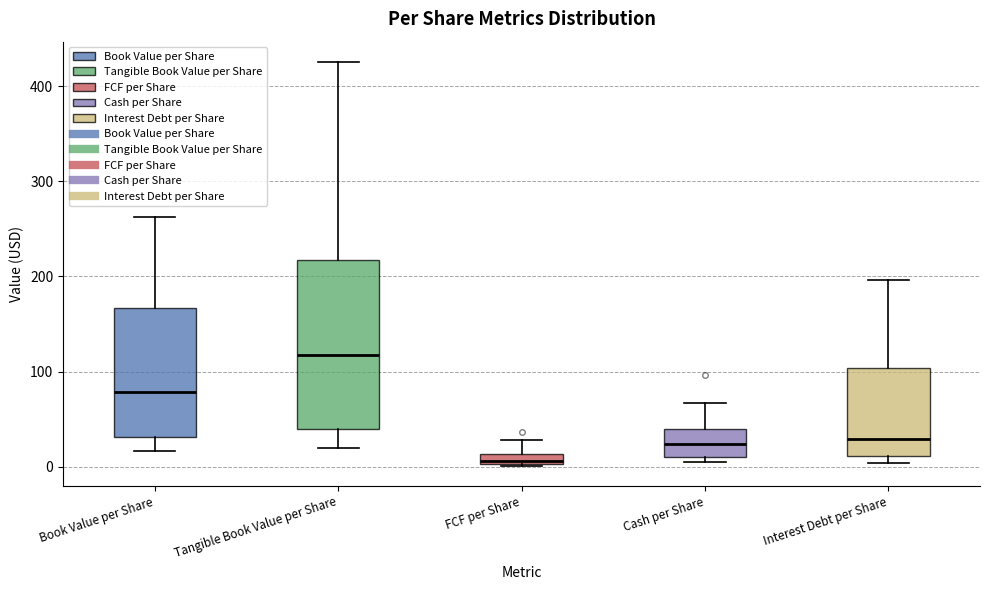

Where does the upper whisker of the box for Cash per Share end on the y-axis? The values are not printed on the chart, so give them approximately, as read against the axis.

70